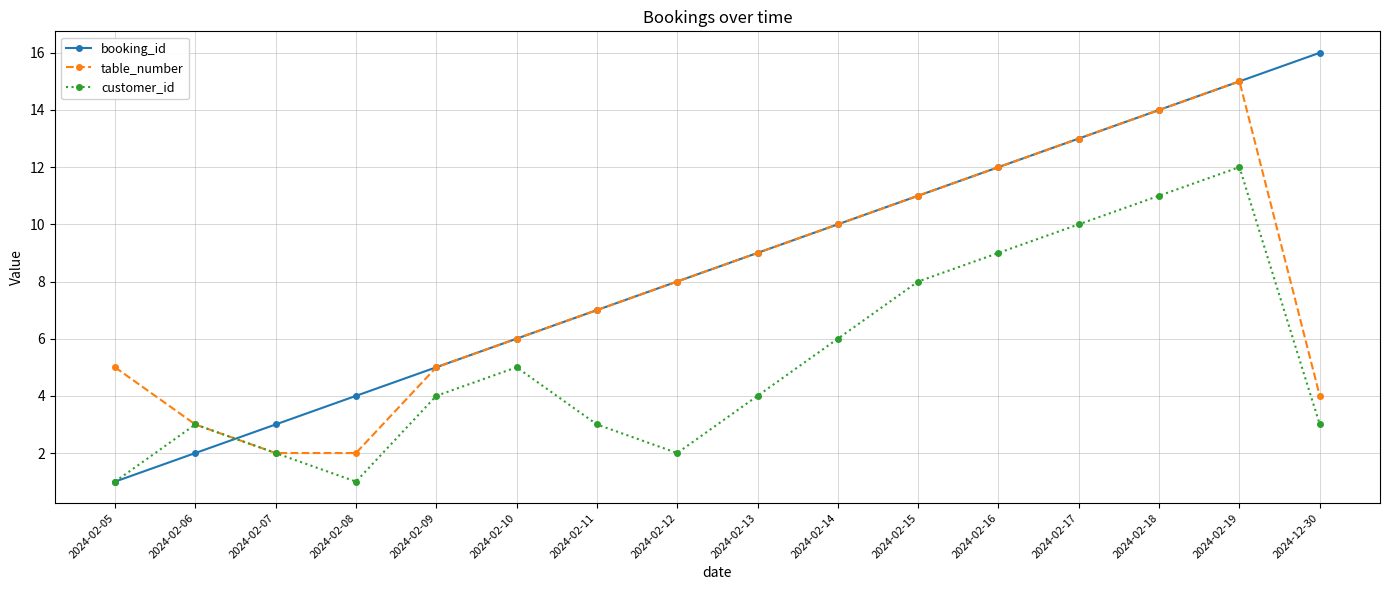

What is the label of the 6th point from the left?

2024-02-10